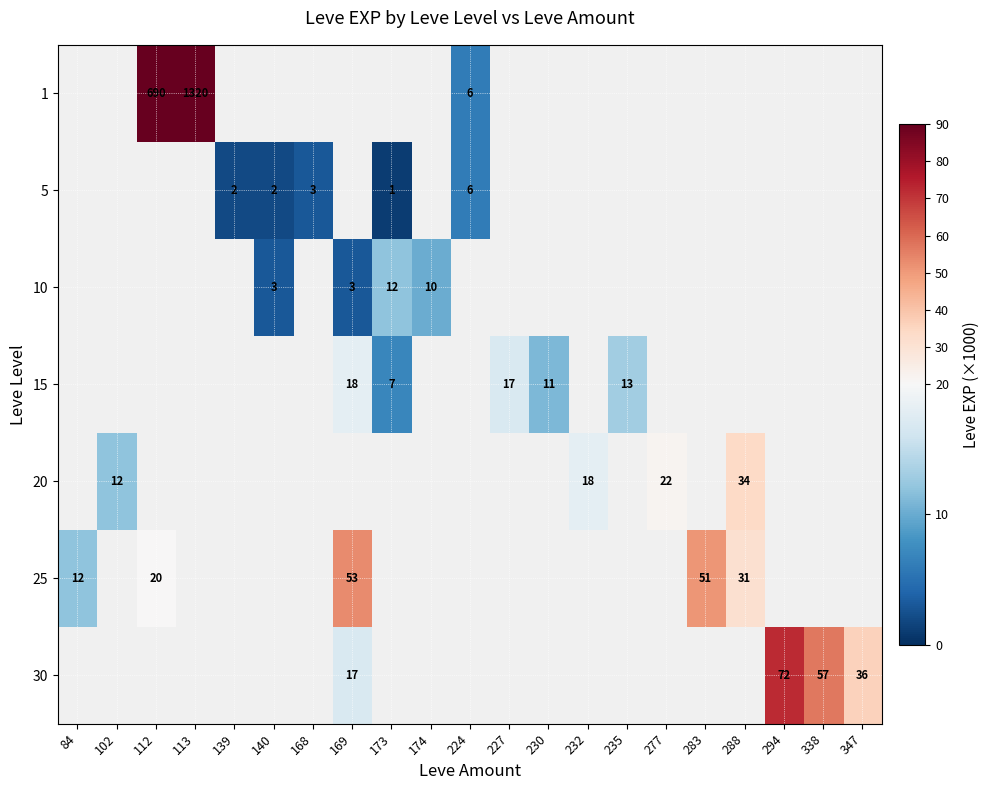

The 5 series shows 6 at 224. True or false?

True